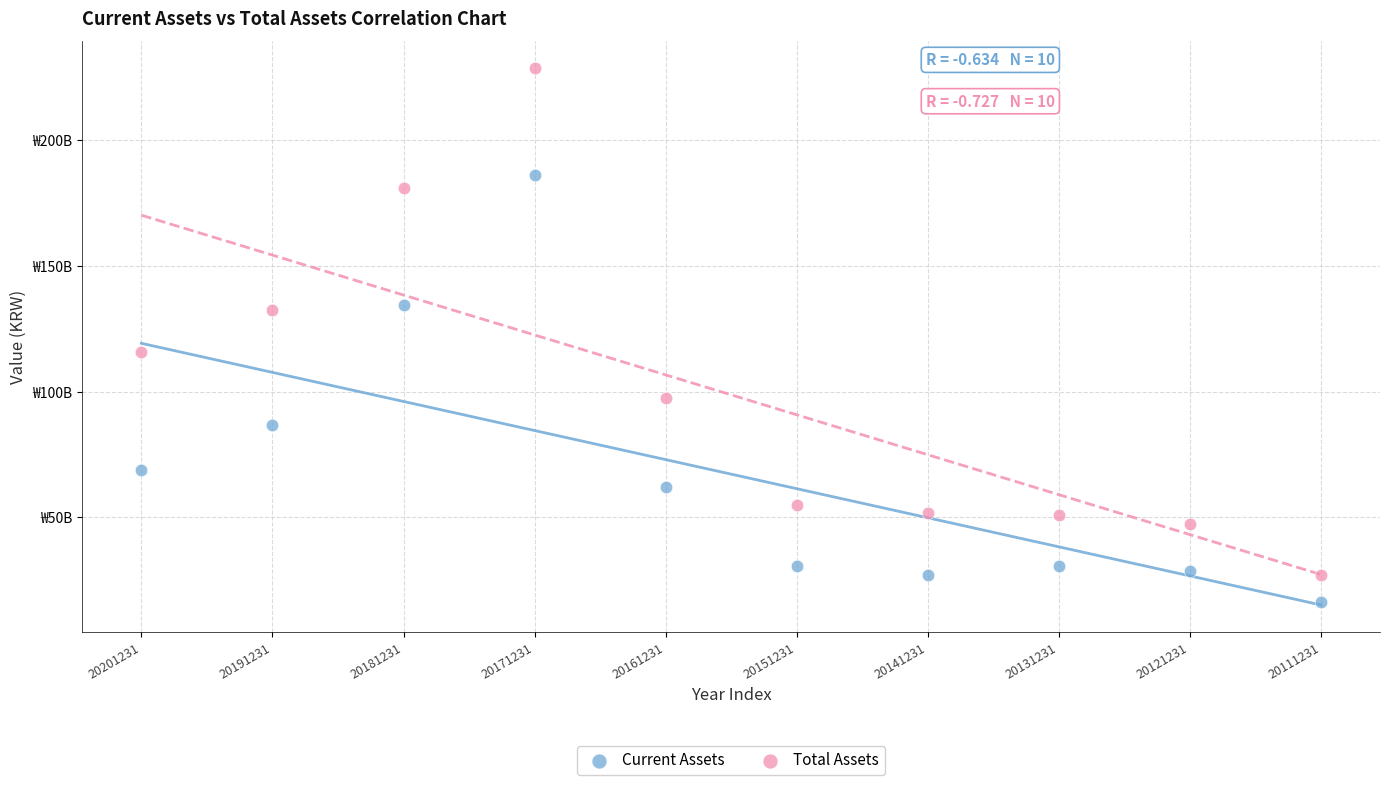

Which series has the largest Y range (max minus min)?

Total Assets